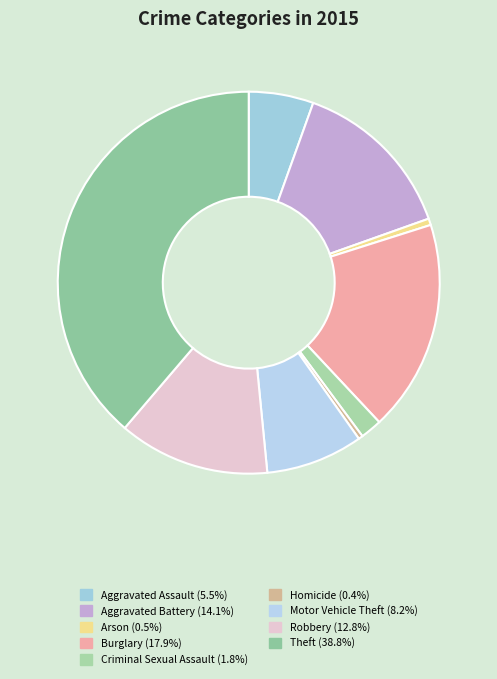

To the nearest percent, what percentage of the pie is Aggravated Assault?

5%